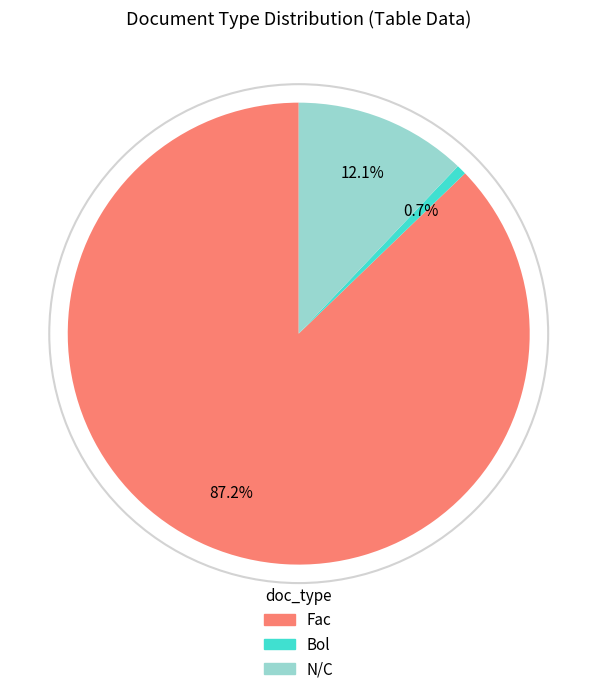

How many slices are in this pie chart?

3